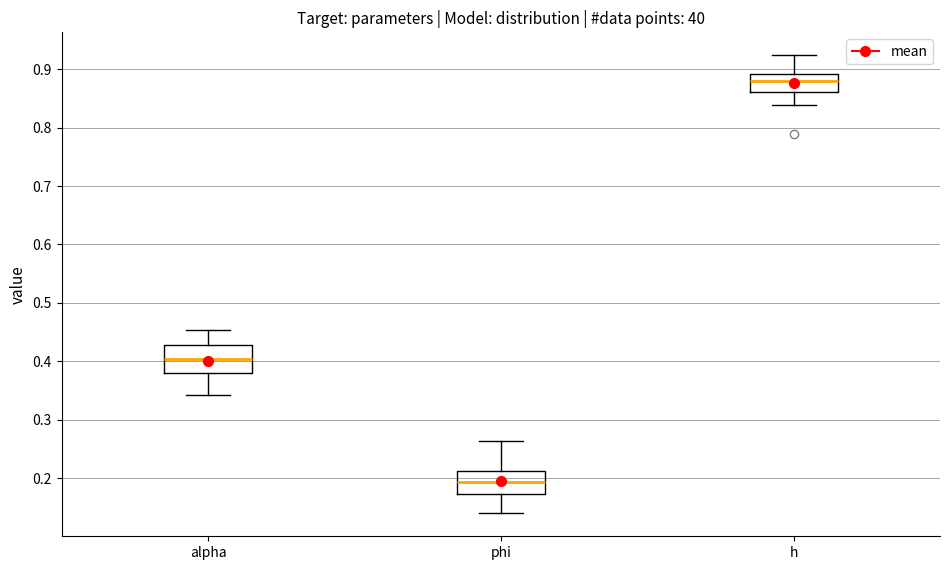

Where does the lower whisker of the box for phi end on the y-axis? The values are not printed on the chart, so give them approximately, as read against the axis.

0.14